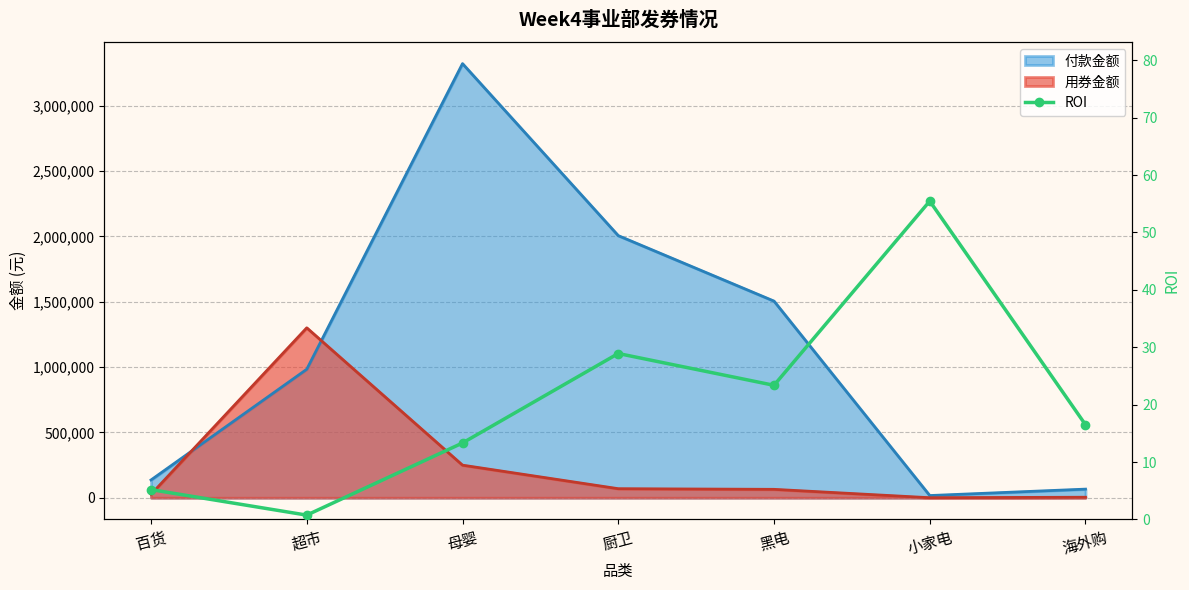

The chart shows a value of 28.9 at 厨卫. True or false?

True